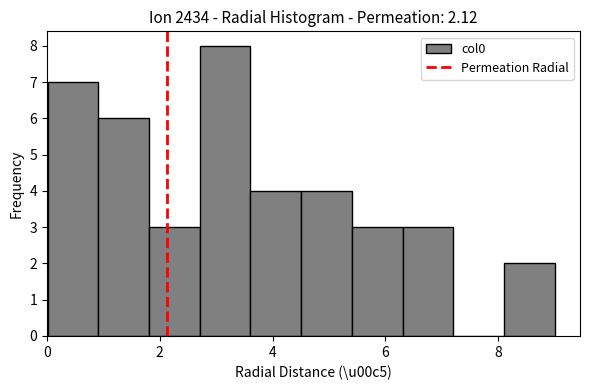

Reading left to right, list every bar in this chart as the range it spans on the x-axis followed by its height. Neither the bar edges nor the heights are printed on the chart, so give them approximately, as read against the axes.

0.0 to 1.0: 7
1.0 to 1.8: 6
1.8 to 2.8: 3
2.8 to 3.6: 8
3.6 to 4.6: 4
4.6 to 5.4: 4
5.4 to 6.4: 3
6.4 to 7.2: 3
7.2 to 8.2: 0
8.2 to 9.0: 2